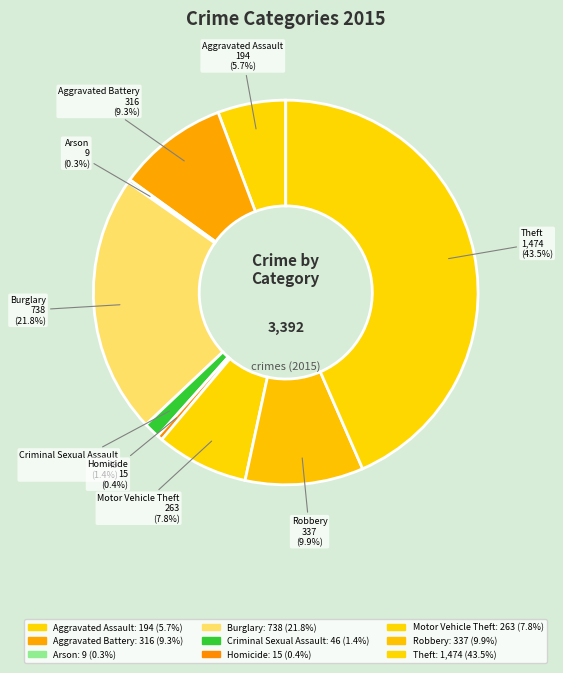

Is Homicide the majority of the pie?

No